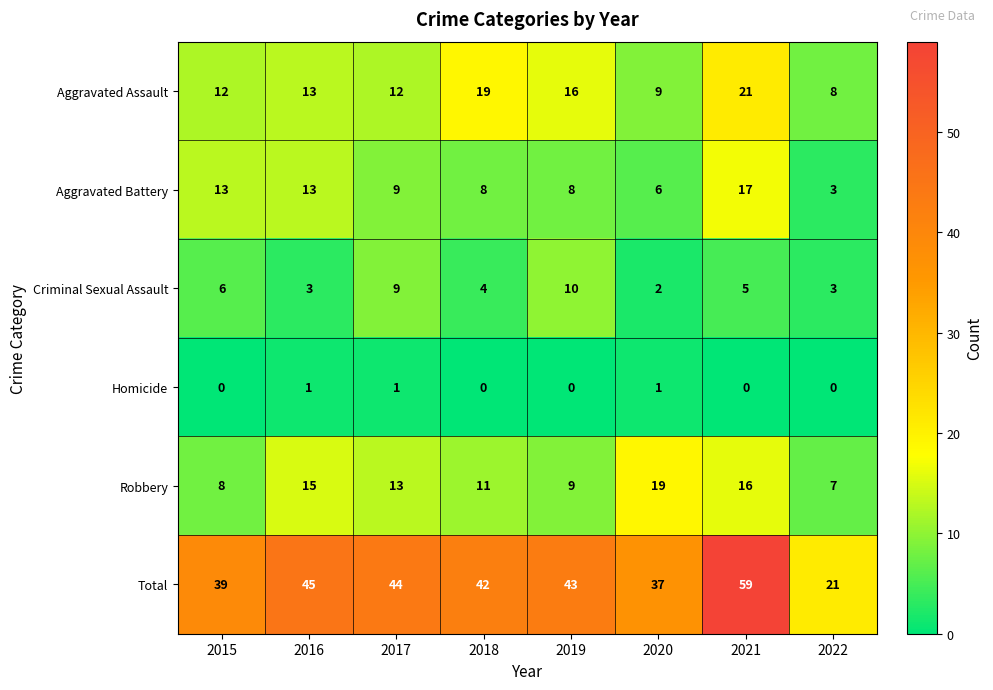

How many data points does each series have?

8